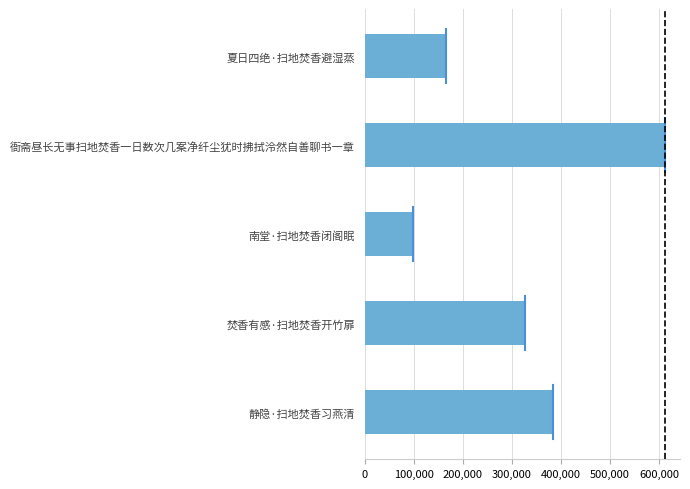

Reading top to bottom, list all the values displayed in this chart.

165327	611854	99027	325943	384748